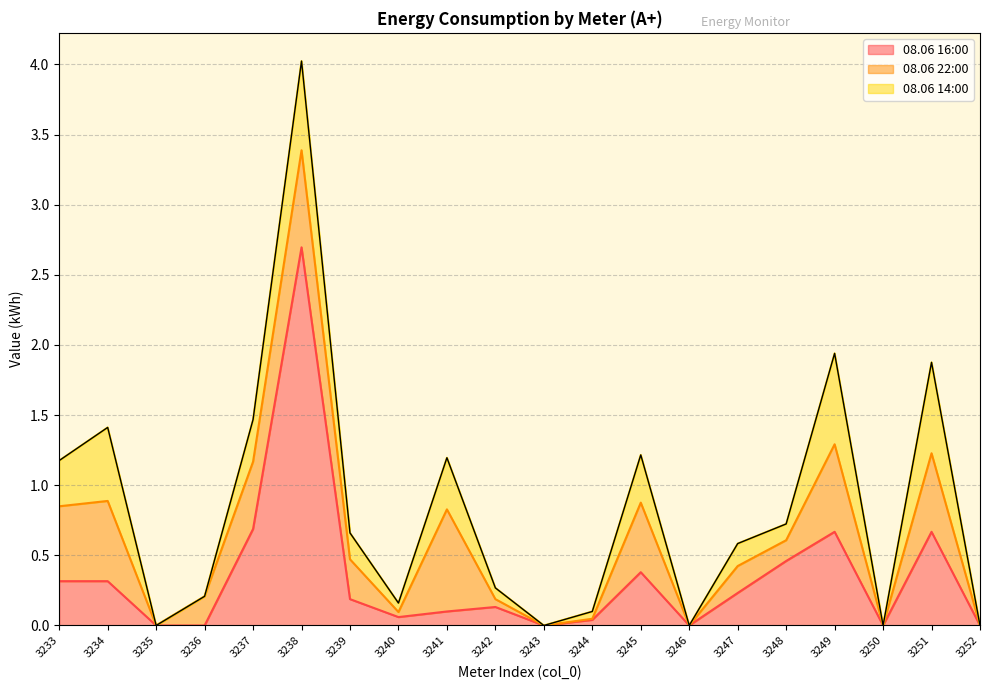

What is the total value across all series at 3236?

0.2